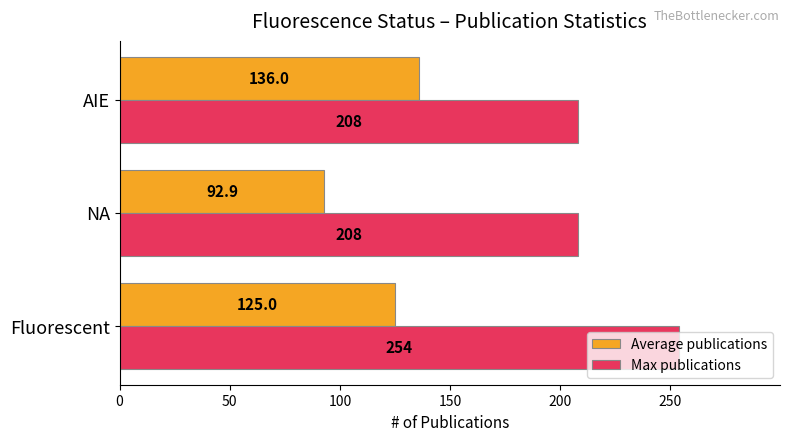

At which category does the chart reach its minimum across all series?

NA